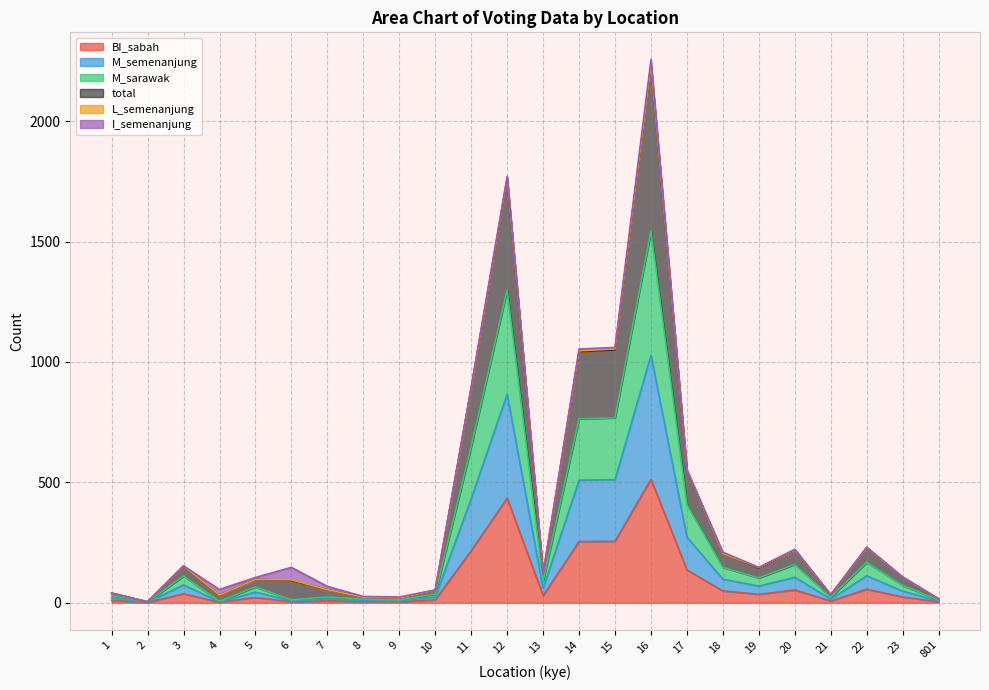

What is the highest value of the BI_sabah series?

513